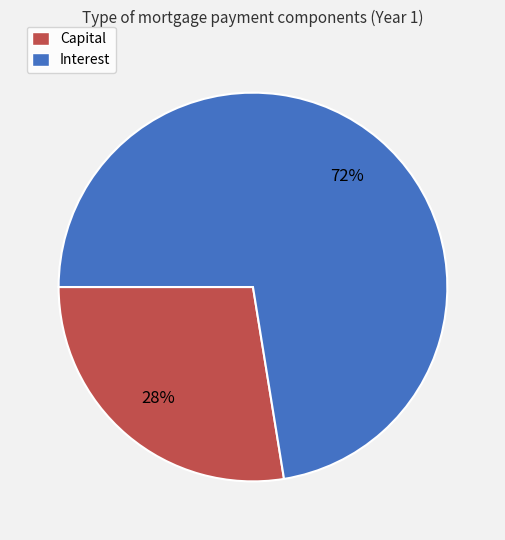

To the nearest percent, what is the average slice percentage?

50%